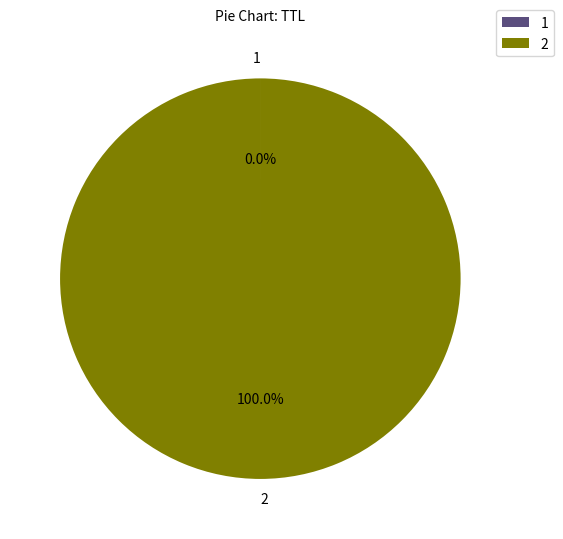

Does any single category account for the majority?

Yes